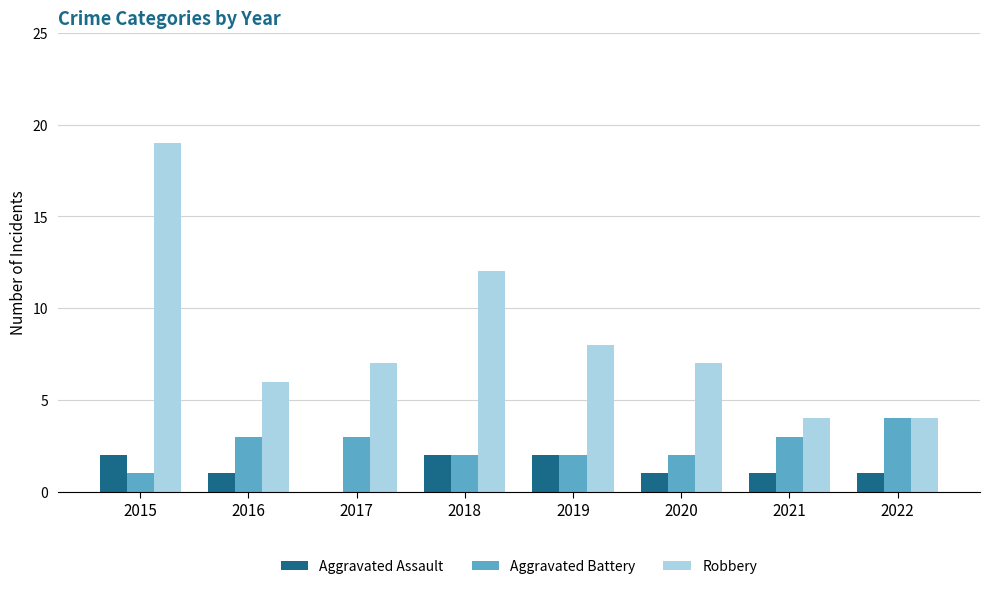

What value does the Aggravated Battery series have at 2018?

2